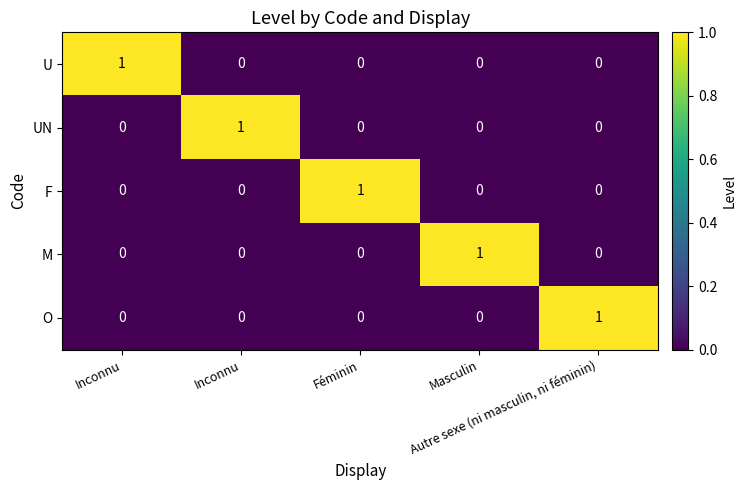

How many positive values does the U series have?

1